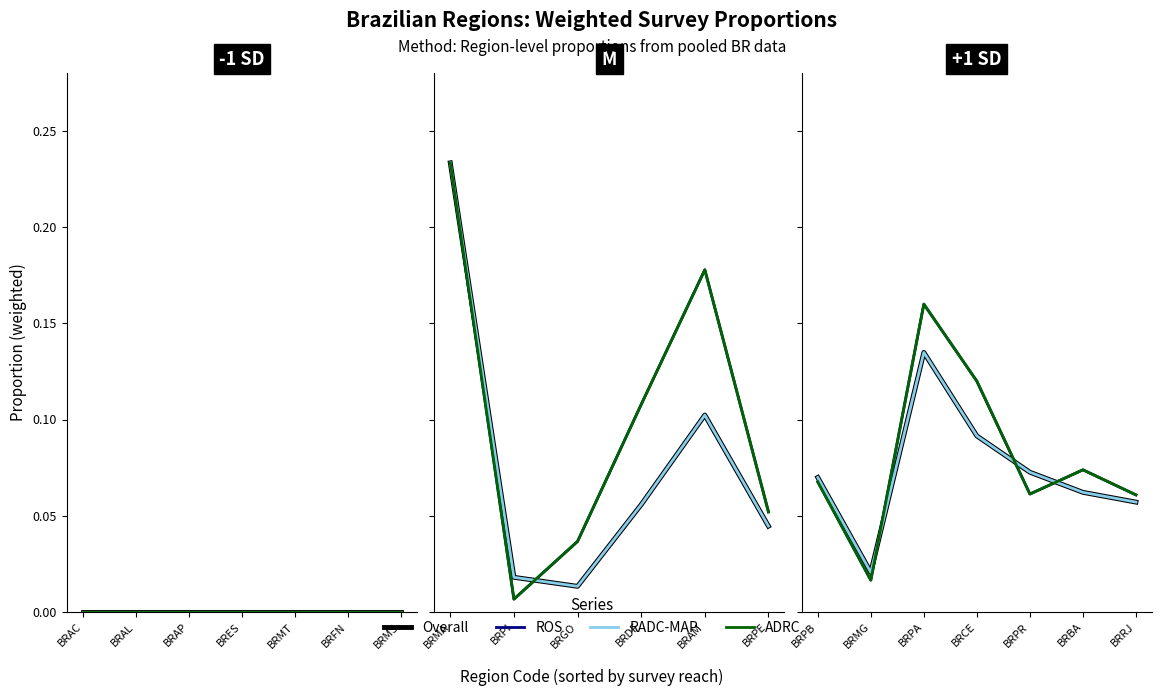

Count the RADC-MAP values in the range 0 to 1.

7